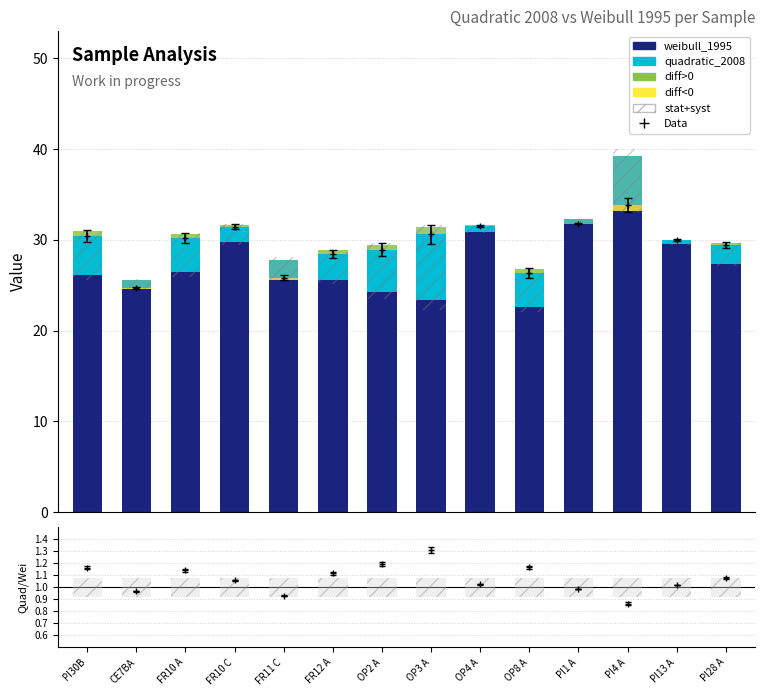

What is the sum of all diff<0 accent values?

1.0